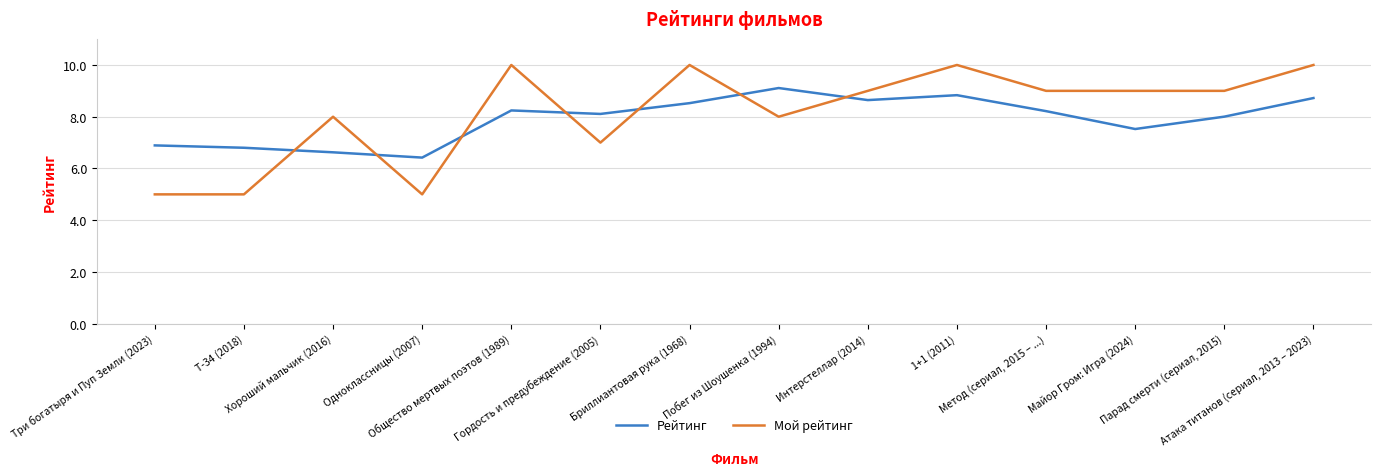

At which label does Мой рейтинг first exceed 9?

Общество мертвых поэтов (1989)